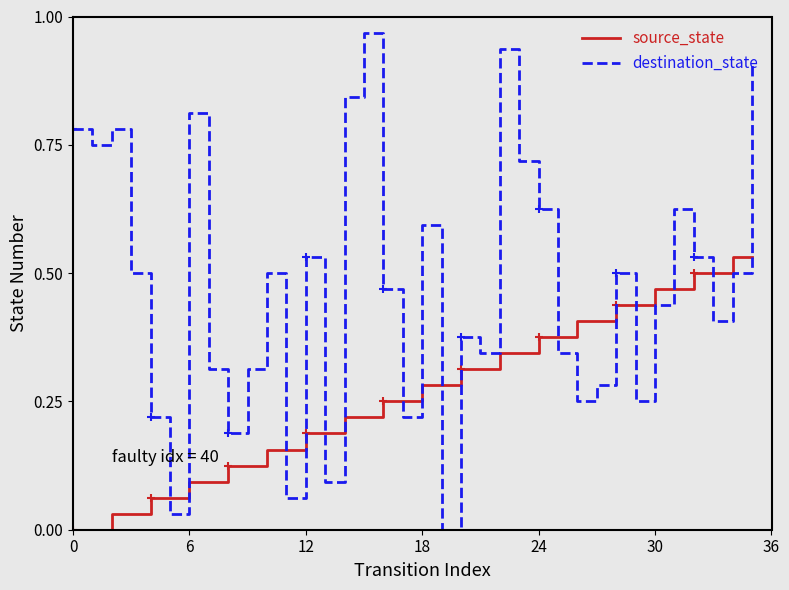

True or false: destination_state has more than 0 interior local peaks.

True